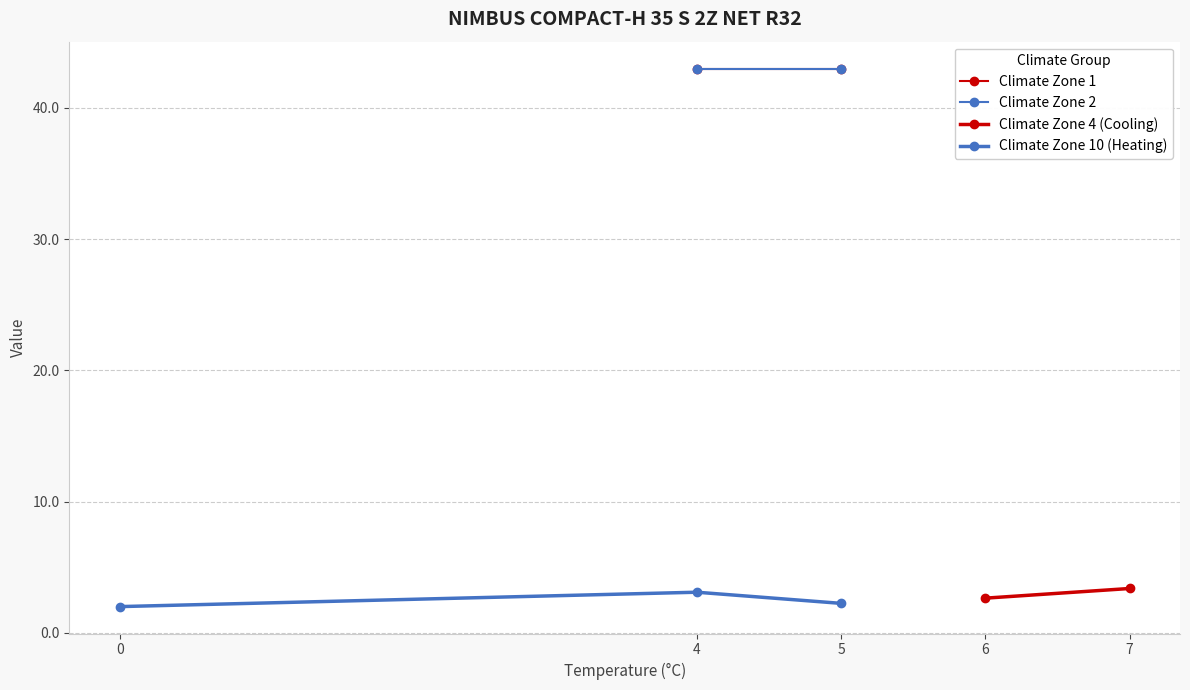

List the labels in order of Climate Zone 10 (Heating) value, smallest first.

0, 5, 4, 6, 7